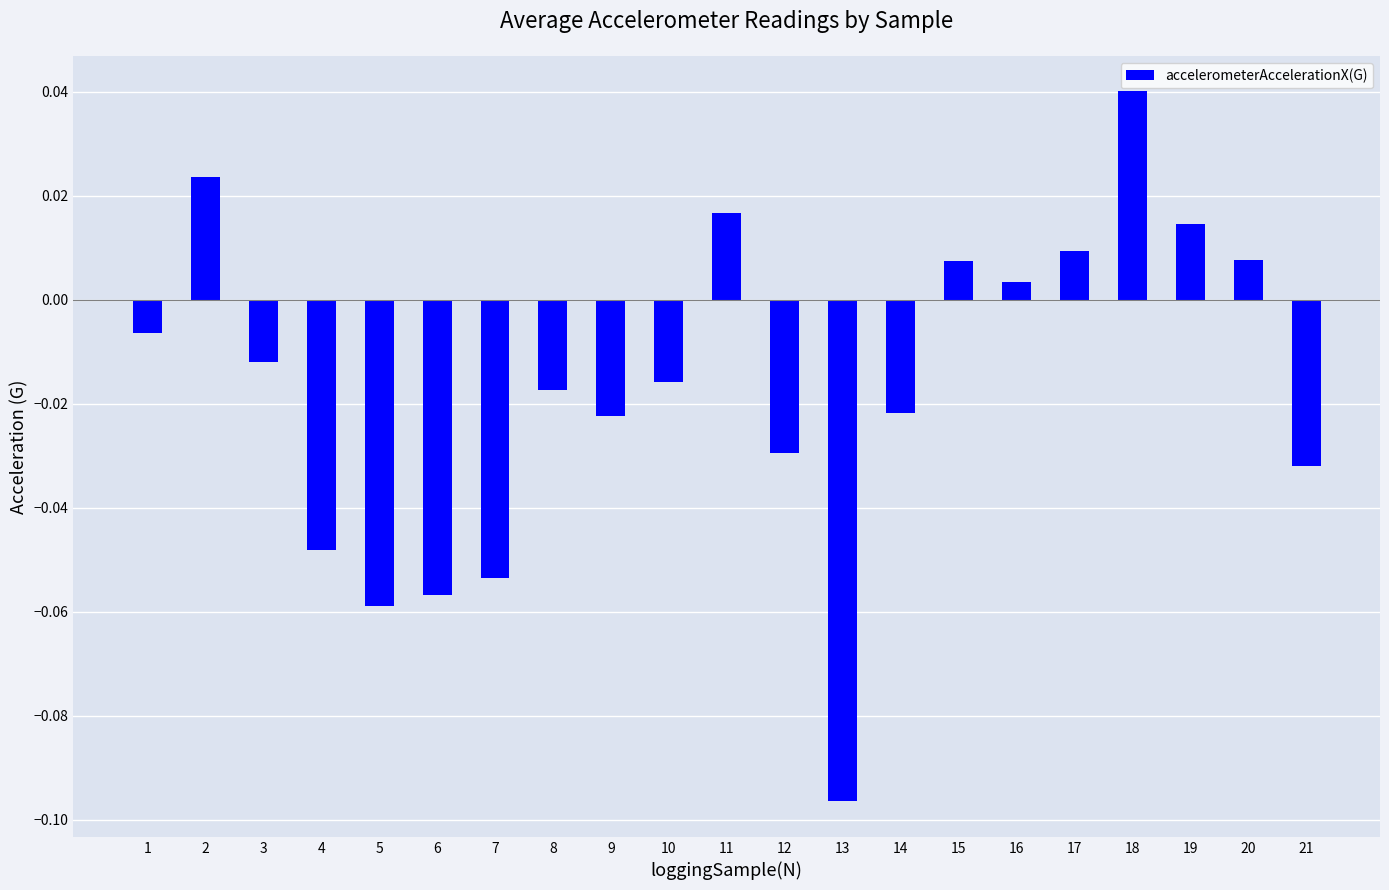

What is the sum of all values?

-0.3